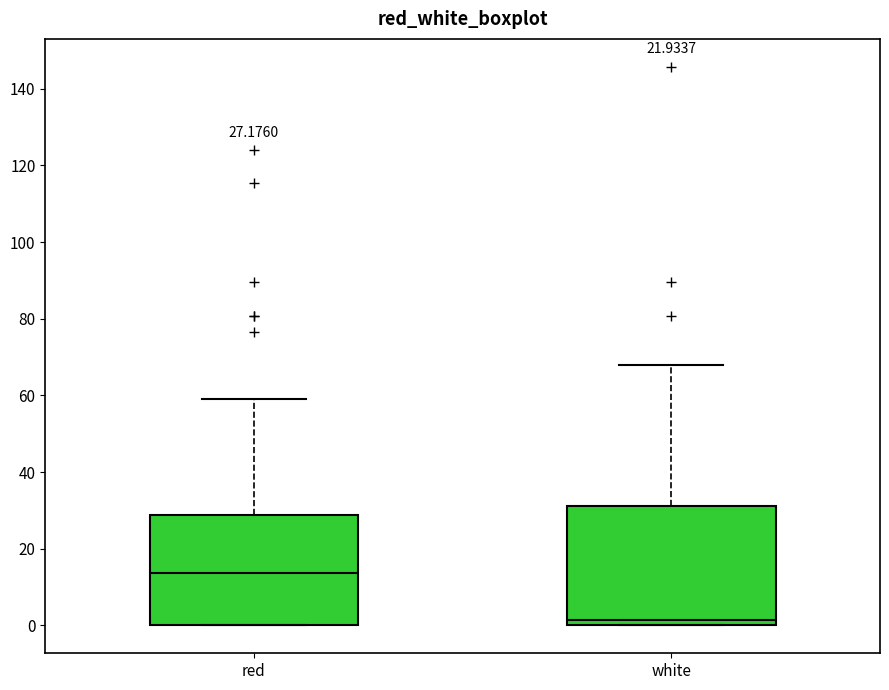

Which box's median line is the lowest?

white